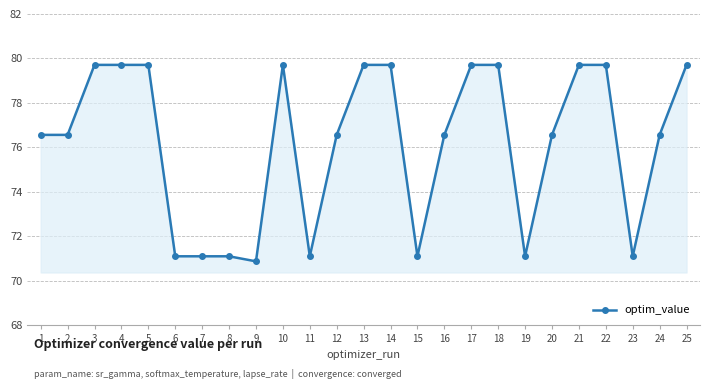

What is the maximum value shown in the chart?

79.7